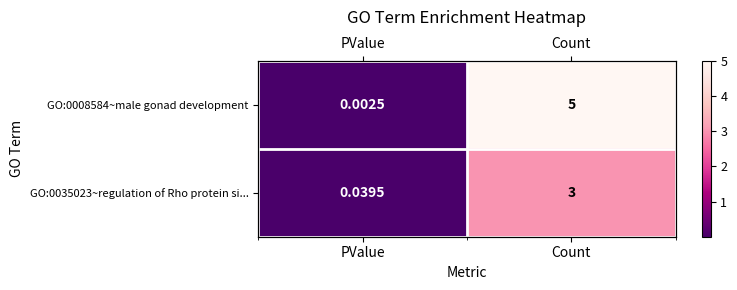

Which label corresponds to the largest value in the chart?

Count